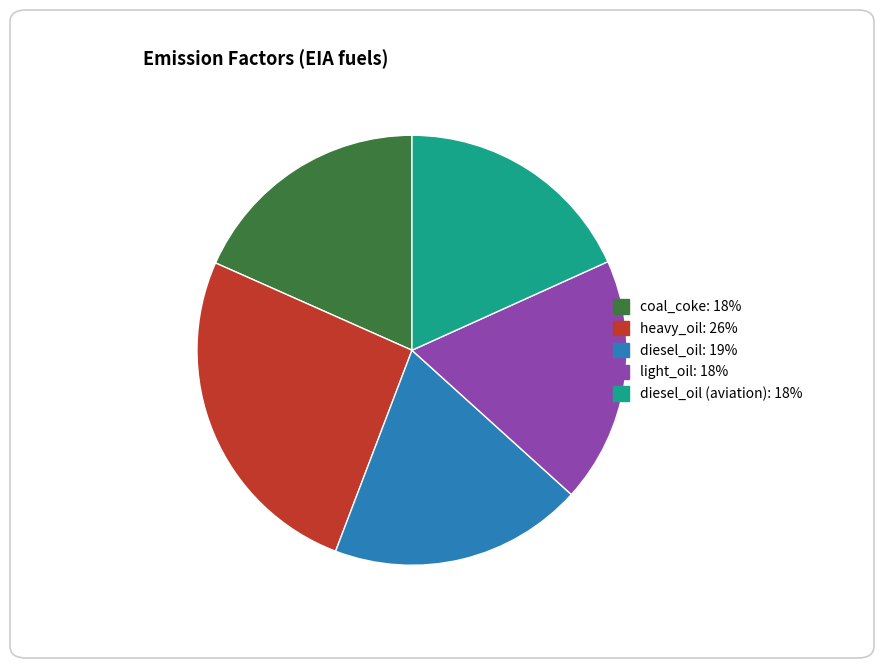

Does any single category account for the majority?

No